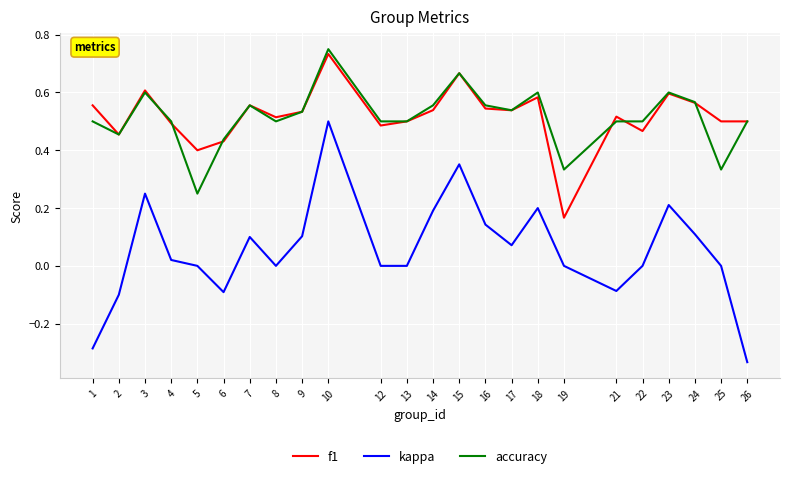

Is the value of kappa at 14 greater than the value of f1 at 26?

No